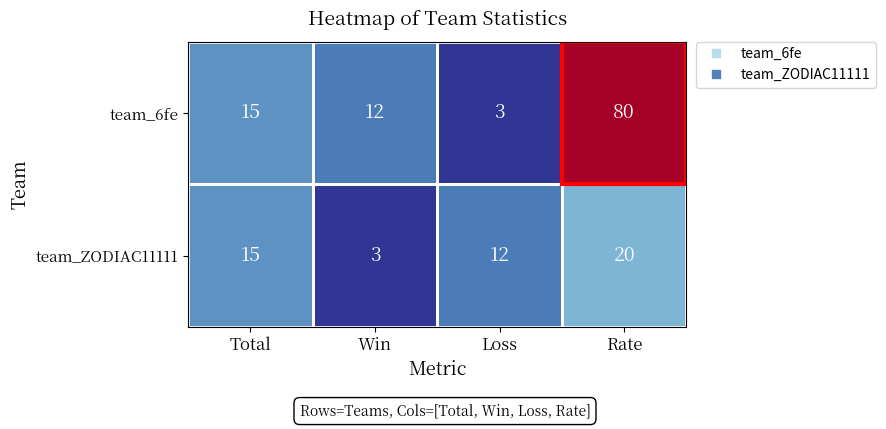

Where is team_6fe nearest to the value 41?

Total